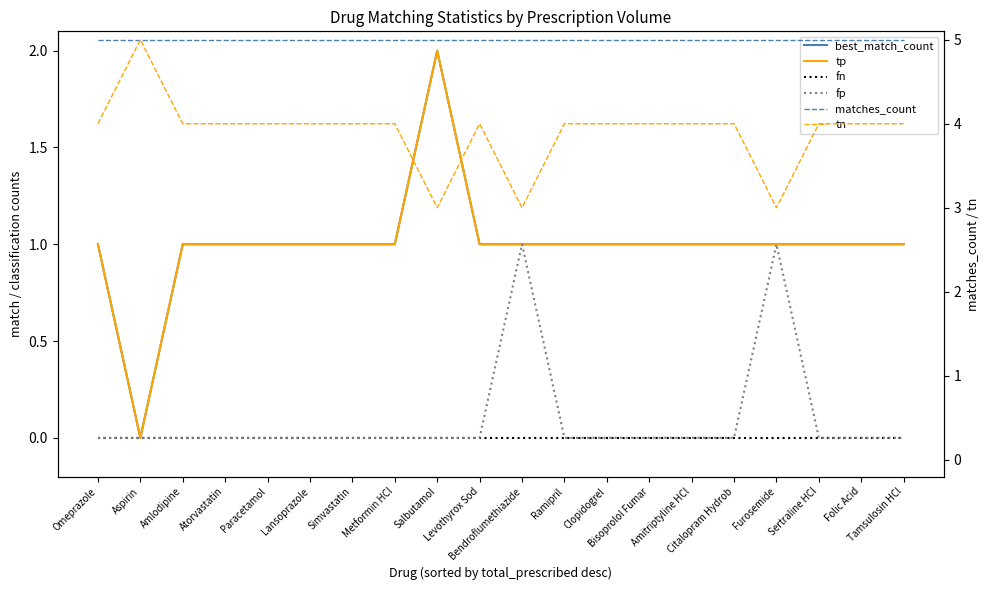

Which has a higher value, Aspirin or Levothyrox Sod?

Levothyrox Sod